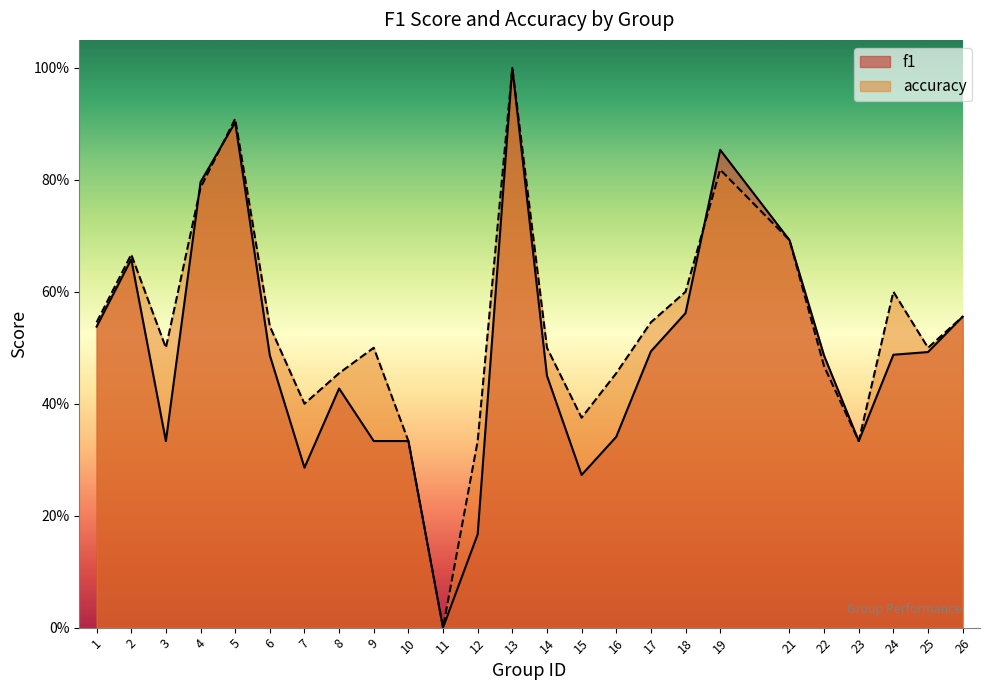

Which series has the widest spread of values?

f1